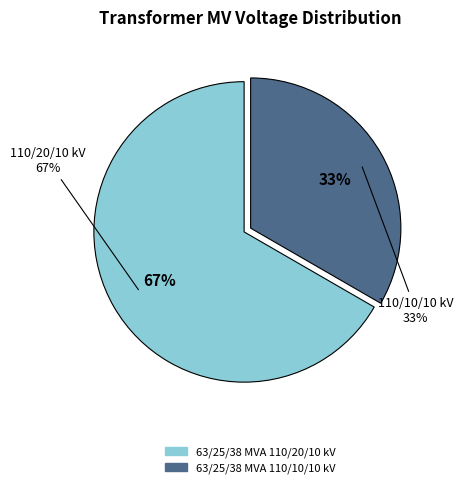

Combined, what portion of the pie is 63/25/38 MVA 110/20/10 kV and 63/25/38 MVA 110/10/10 kV?

100.0%